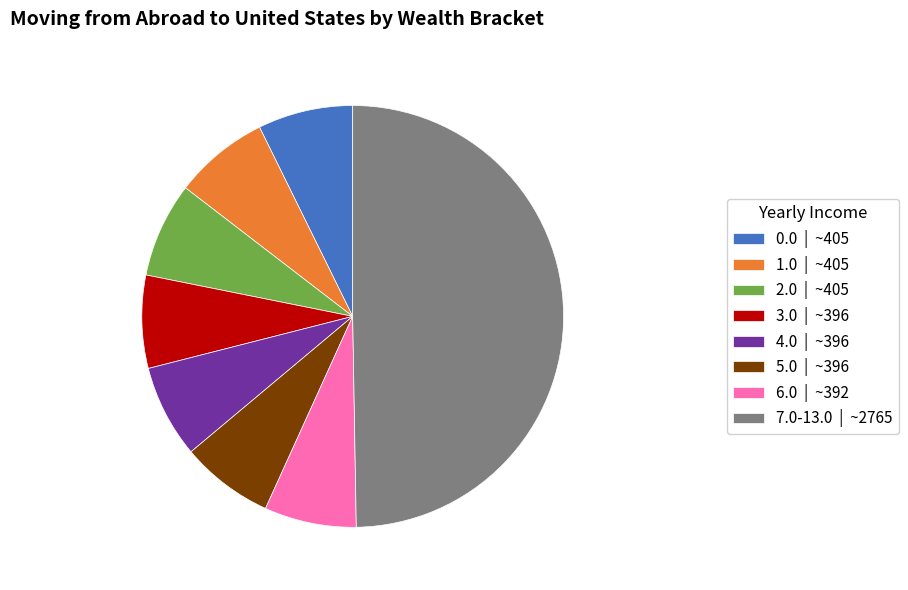

Which slice is the largest?

7.0-13.0 | ~2765